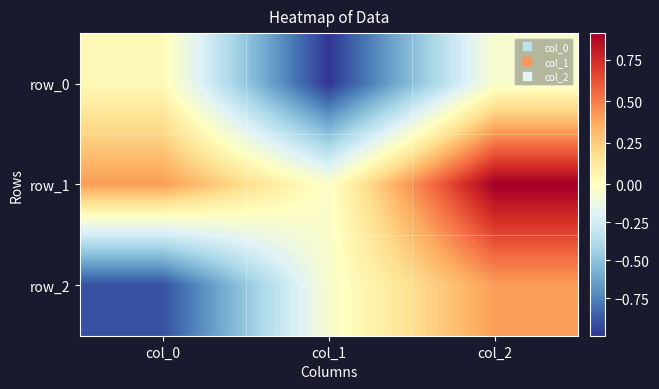

Rank the categories by row_1 value from highest to lowest.

col_2, col_0, col_1